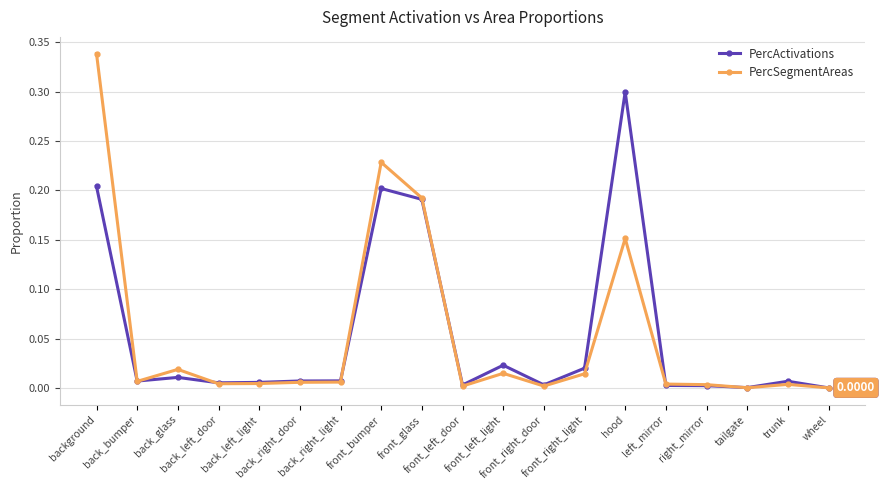

True or false: PercActivations has a value of 0.0 at back_right_door.

True